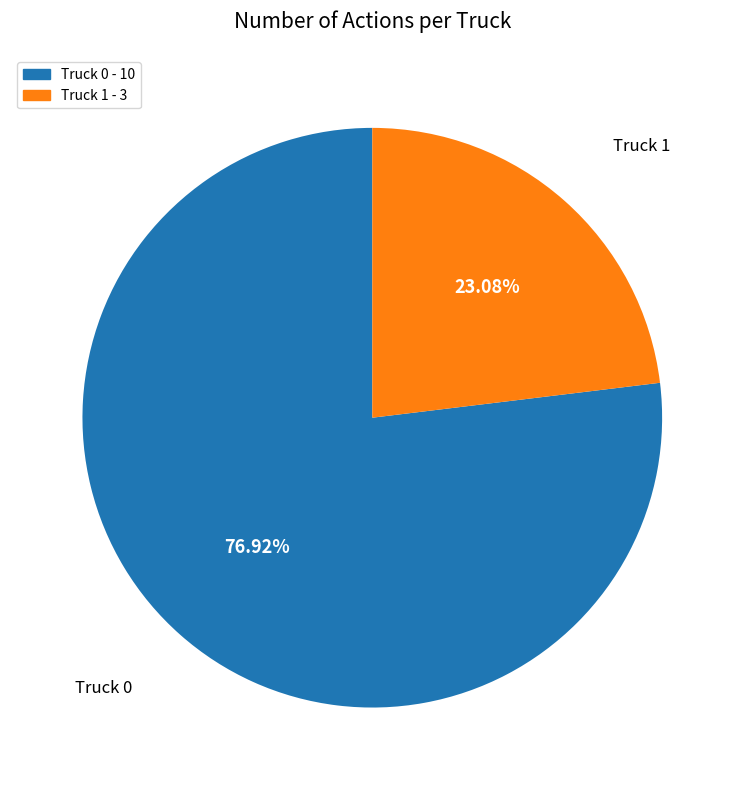

To the nearest percent, what is the combined percentage of Truck 0 and Truck 1?

100%